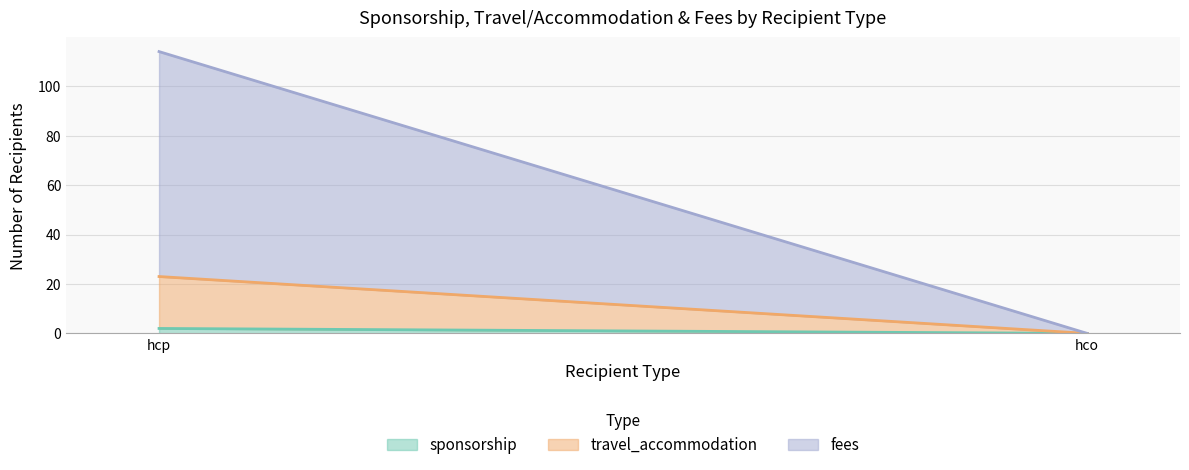

At which category is the sum across all series the highest?

hcp